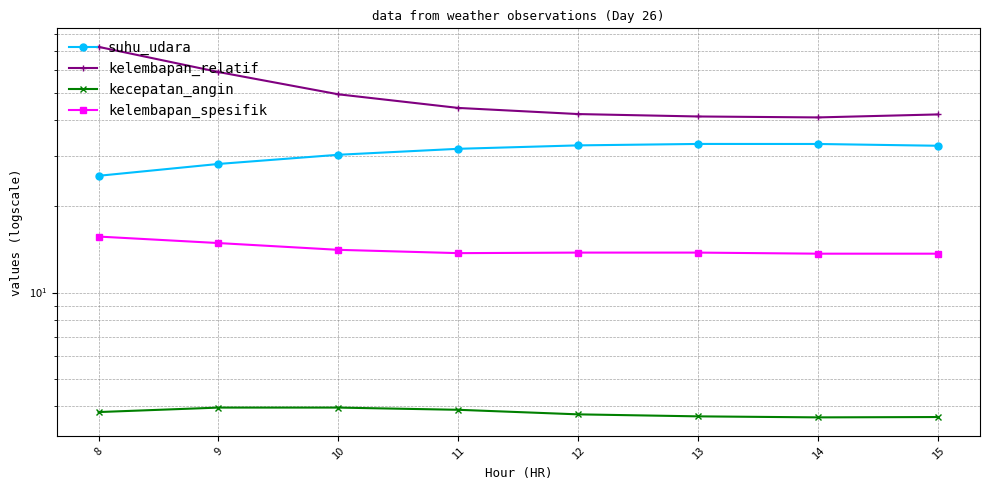

What is the sum of all suhu_udara values?

247.3